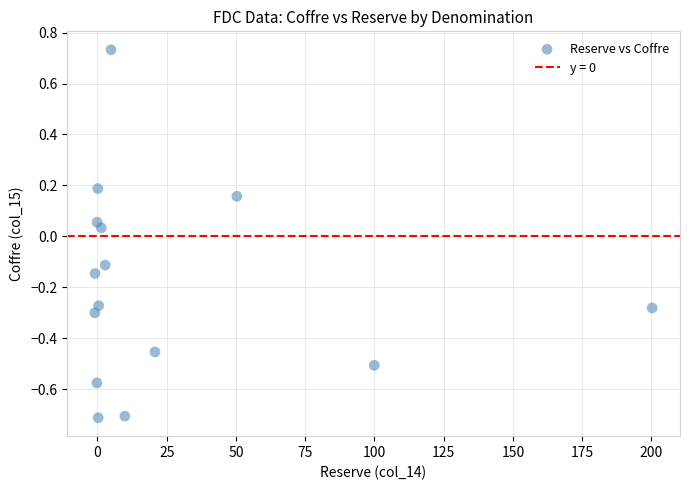

What is the range of X values (max minus min)?

201.2